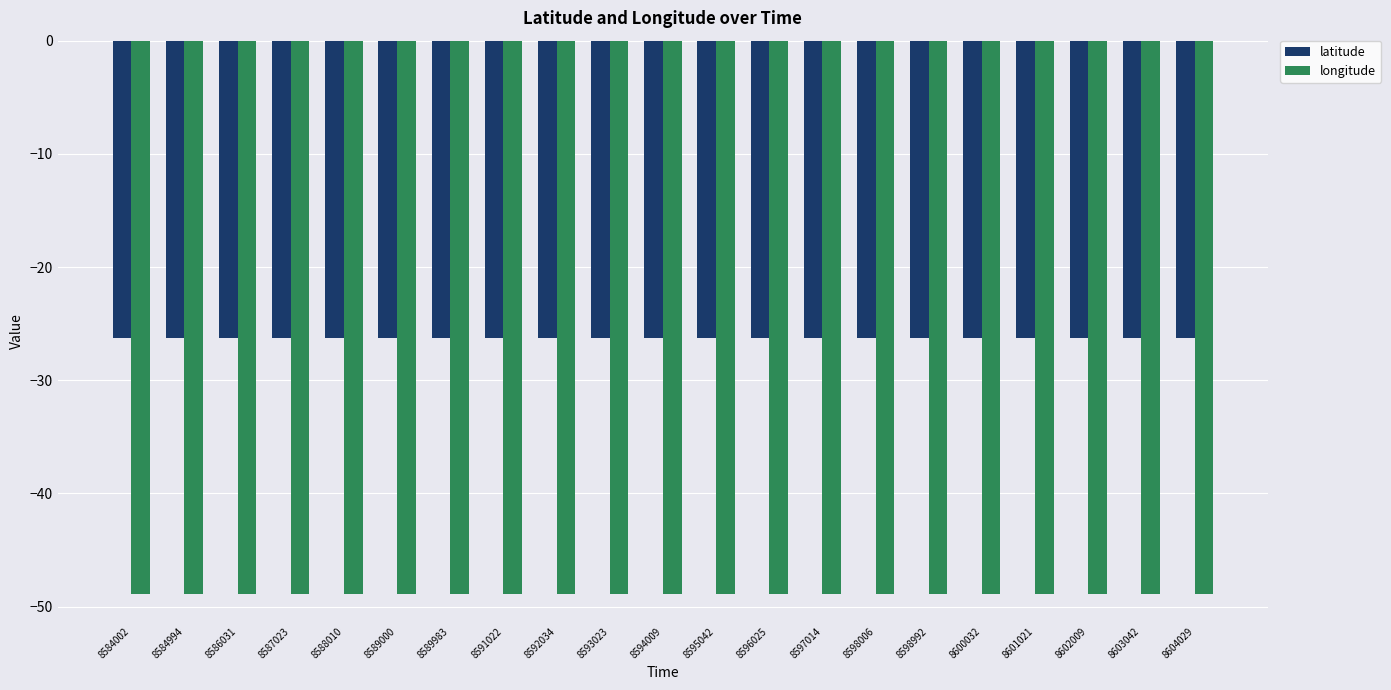

Reading right to left, extract all data points from this chart.

latitude: 8604029=-26.3	8603042=-26.3	8602009=-26.3	8601021=-26.3	8600032=-26.3	8598992=-26.3	8598006=-26.3	8597014=-26.3	8596025=-26.3	8595042=-26.3	8594009=-26.3	8593023=-26.3	8592034=-26.3	8591022=-26.3	8589983=-26.3	8589000=-26.3	8588010=-26.3	8587023=-26.3	8586031=-26.3	8584994=-26.3	8584002=-26.3
longitude: 8604029=-48.9	8603042=-48.9	8602009=-48.9	8601021=-48.9	8600032=-48.9	8598992=-48.9	8598006=-48.9	8597014=-48.9	8596025=-48.9	8595042=-48.9	8594009=-48.9	8593023=-48.9	8592034=-48.9	8591022=-48.9	8589983=-48.9	8589000=-48.9	8588010=-48.9	8587023=-48.9	8586031=-48.9	8584994=-48.9	8584002=-48.9